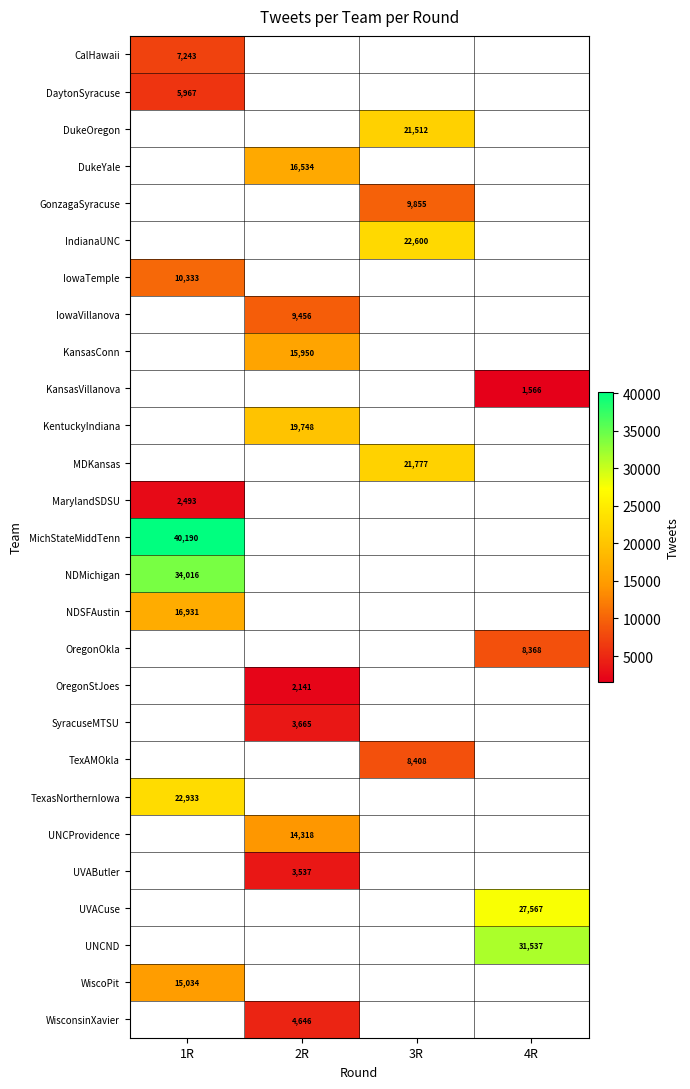

Is it true that NDSFAustin equals 28461 at 1R?

False